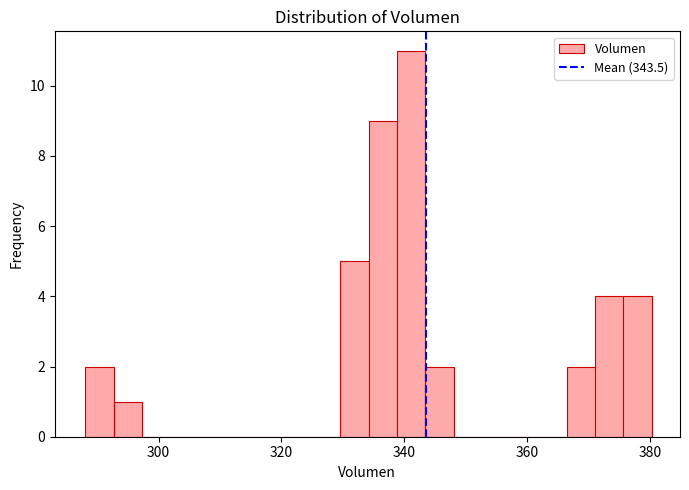

Around what value on the x-axis is the tallest bar? Give the approximate position of its centre, as read against the axis.

342